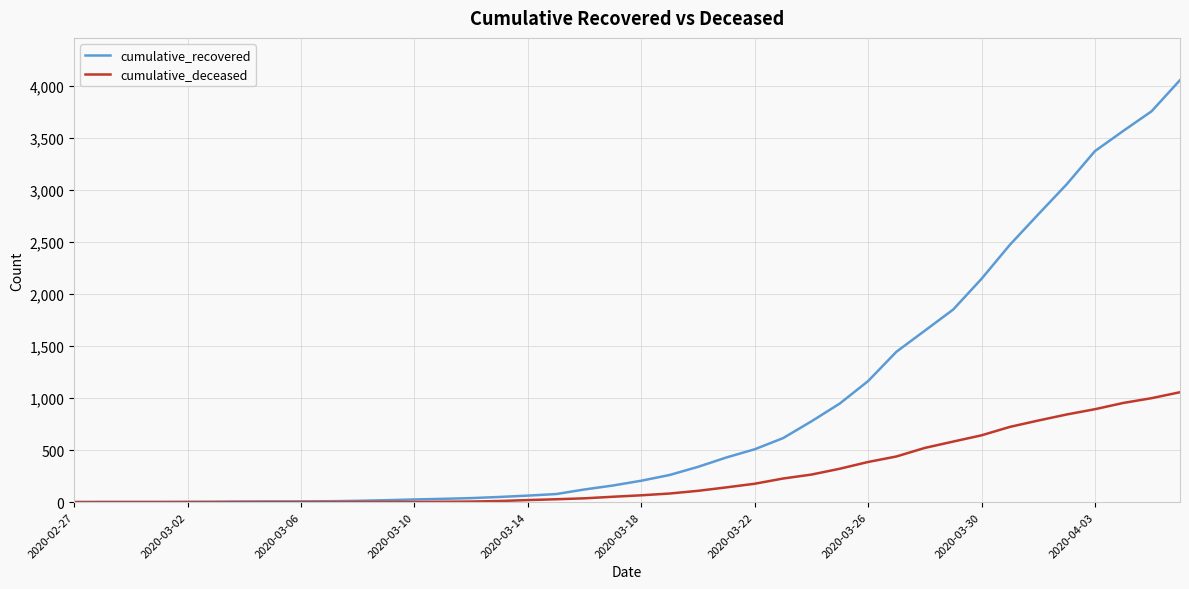

Which series has the widest spread of values?

cumulative_recovered